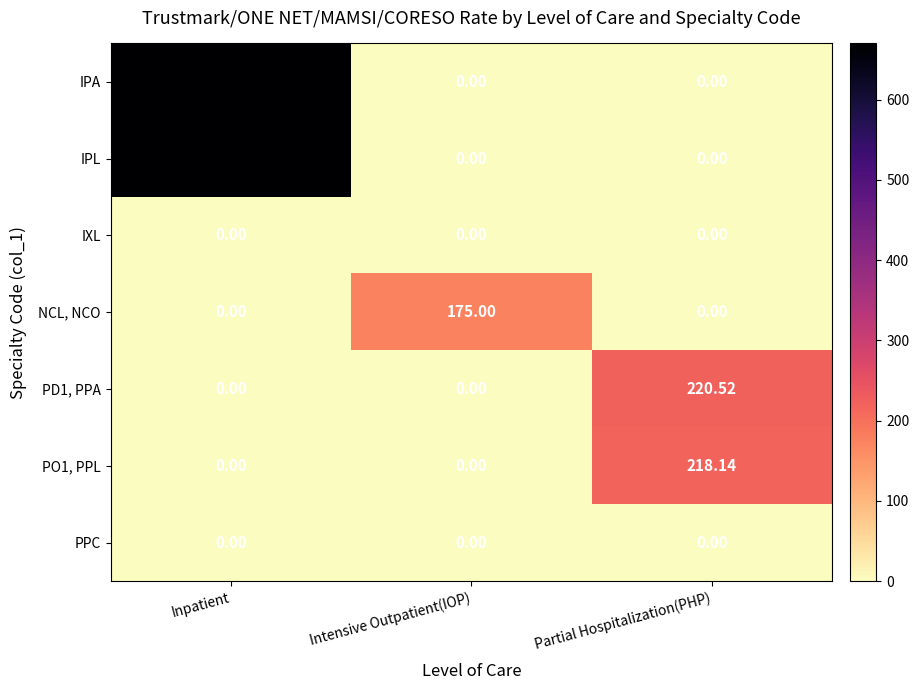

At which label does PO1, PPL reach its peak?

Partial Hospitalization(PHP)